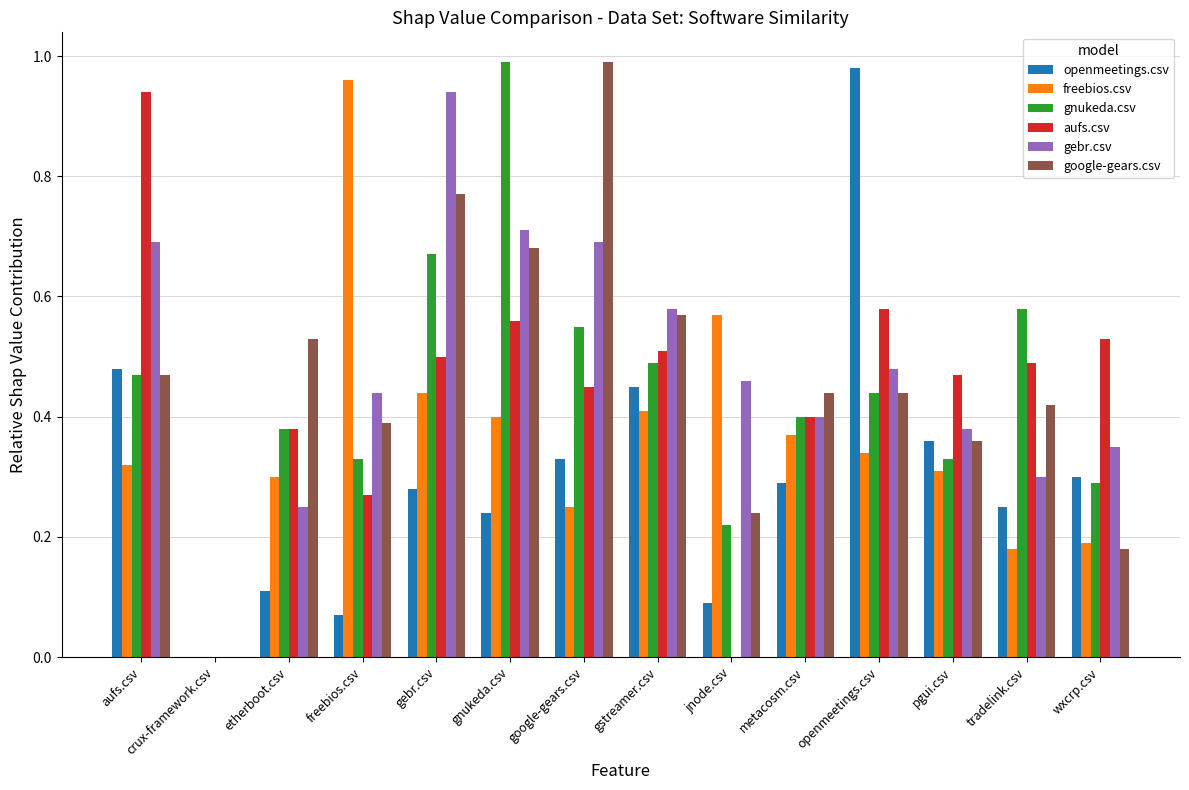

Which series changed the most between google-gears.csv and gstreamer.csv?

google-gears.csv